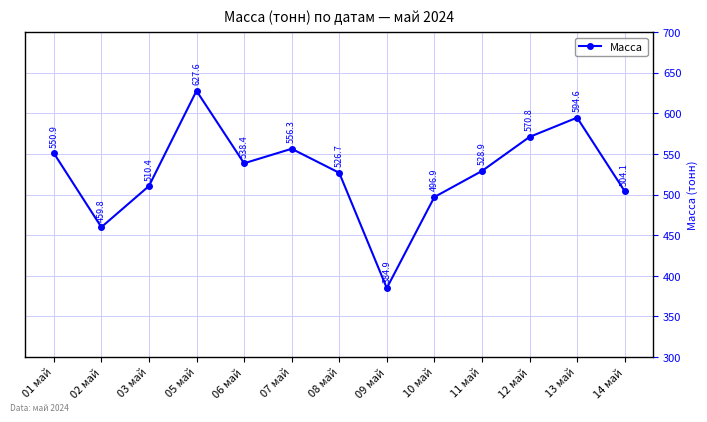

How many interior local valleys (lower than both neighbors) does the data have?

3